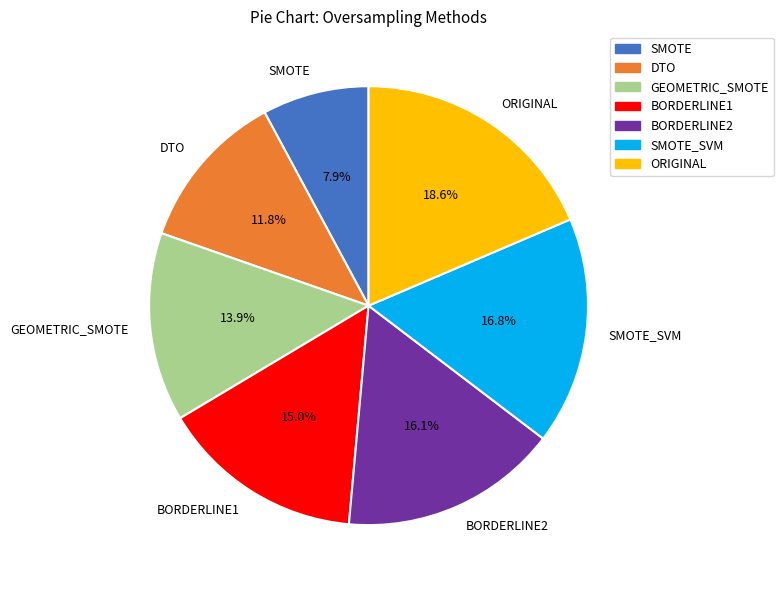

What percentage is the ORIGINAL slice, to the nearest percent?

19%